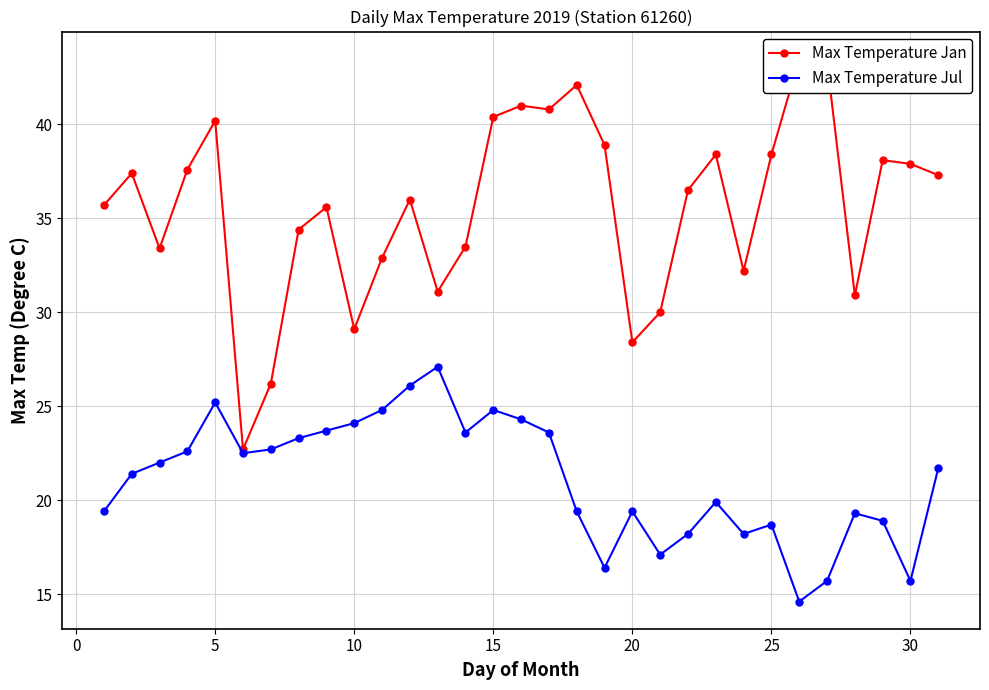

What is the lowest value of the Max Temperature Jul series?

14.6